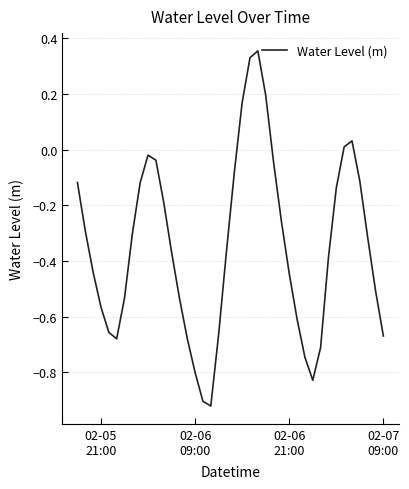

What is the difference between the maximum and second lowest values?

1.3